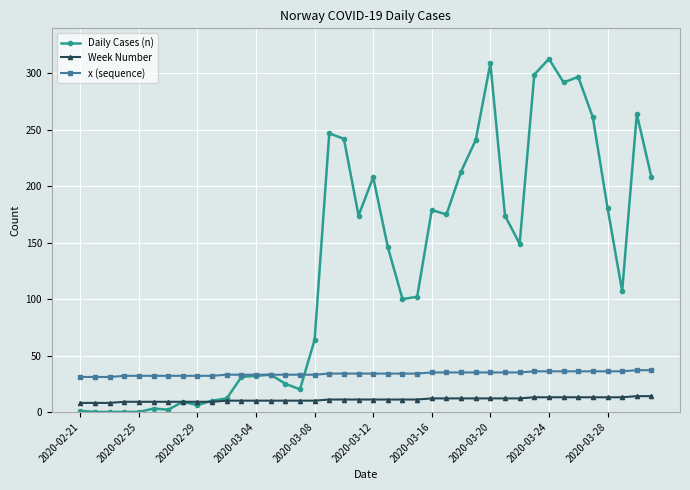

What are all the series names shown in the legend?

Daily Cases (n), Week Number, x (sequence)